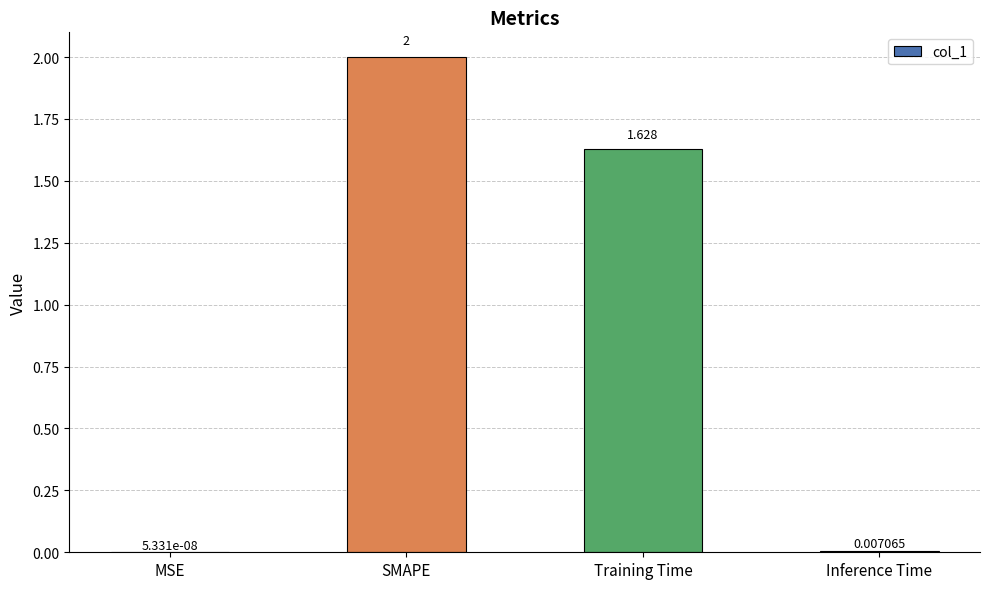

How many categories are shown in the chart?

4